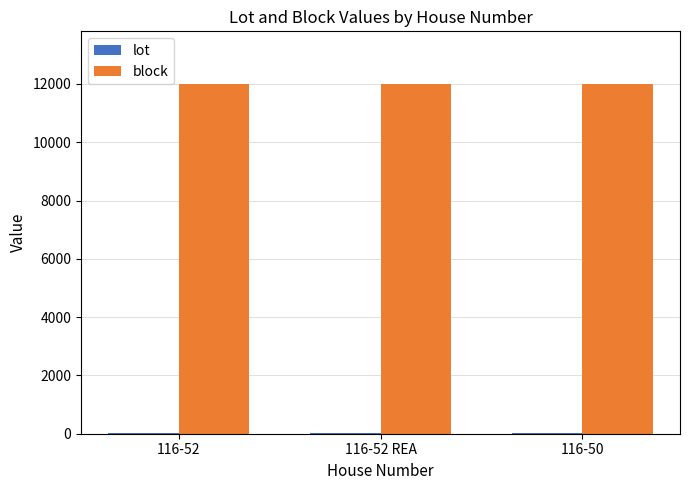

Which series has the largest total across all categories?

block